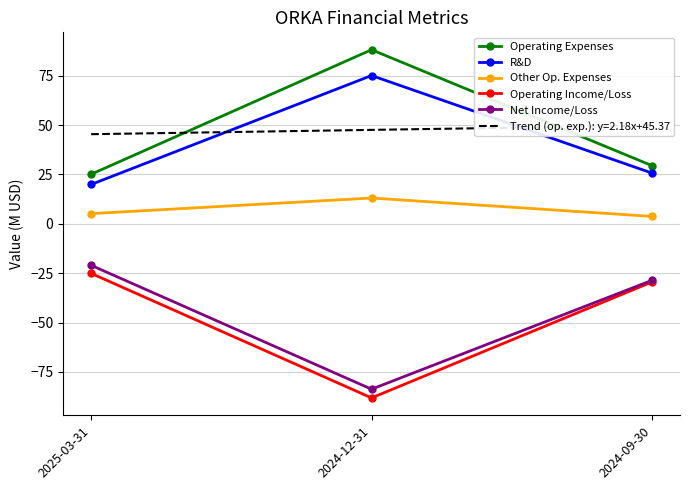

List the labels in order of Operating Expenses value, smallest first.

2025-03-31, 2024-09-30, 2024-12-31